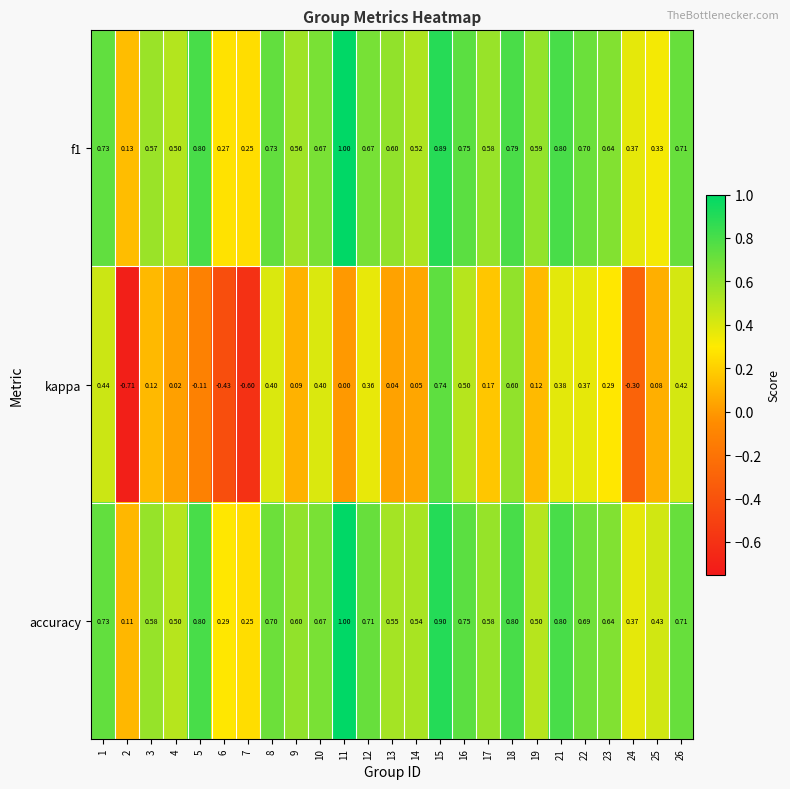

Which series has the largest total across all categories?

accuracy